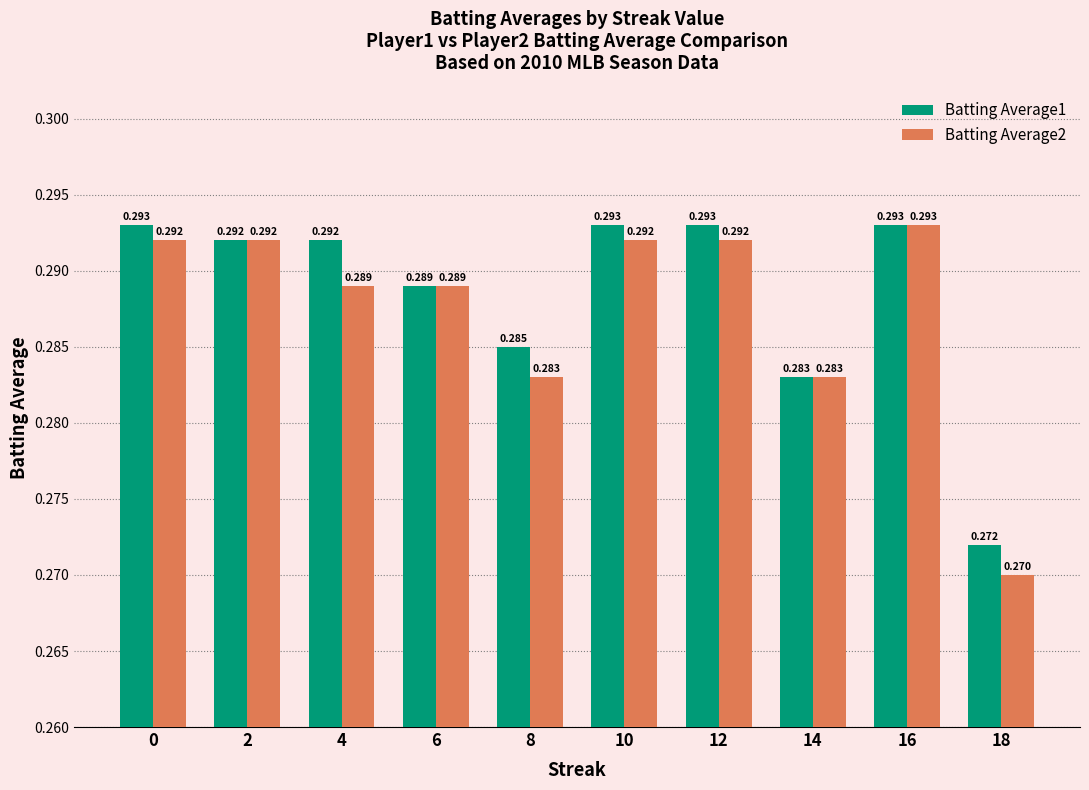

Is the value of Batting Average1 at 18 greater than the value of Batting Average2 at 4?

No